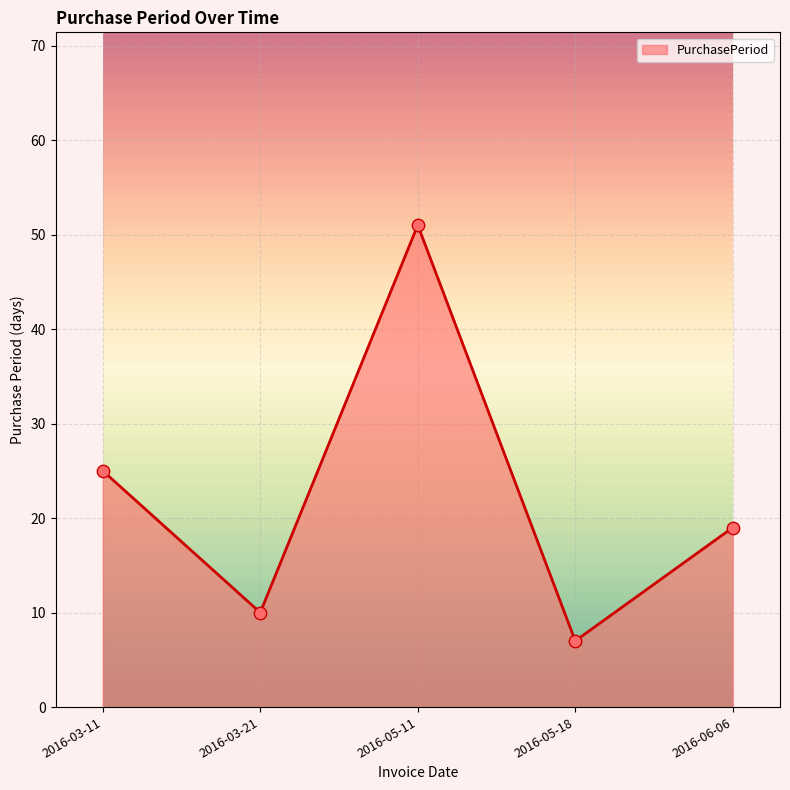

What is the ratio of the value at 2016-06-06 to the value at 2016-05-11?

0.4